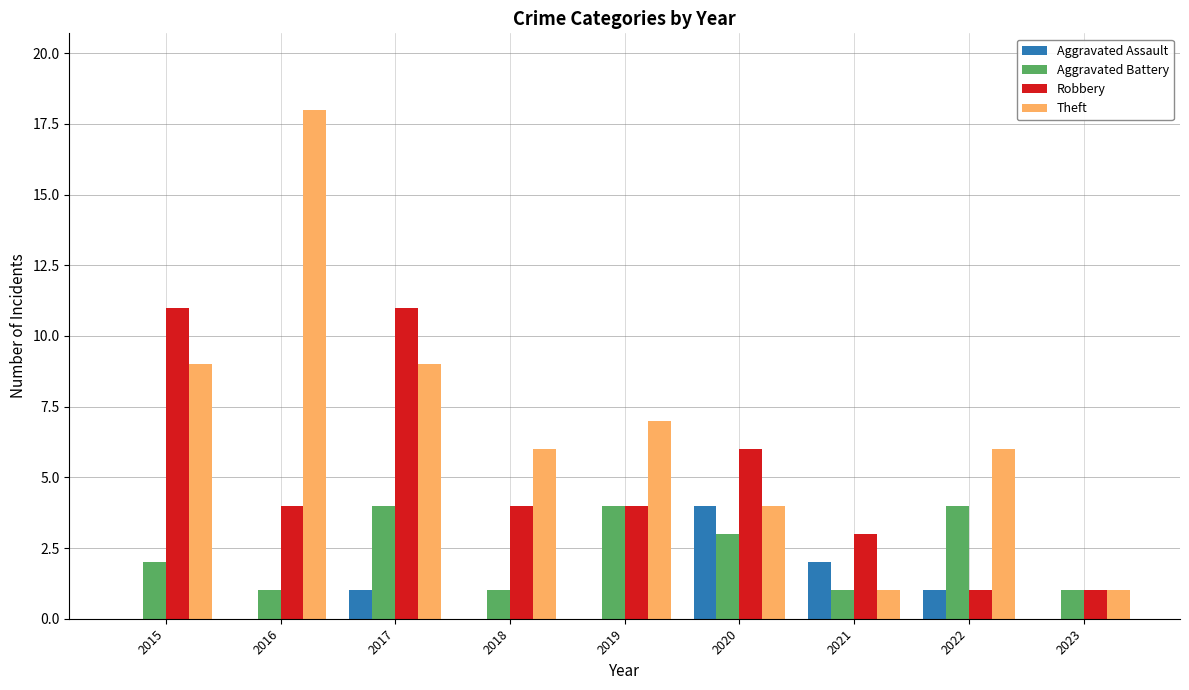

What is the greatest value displayed?

18